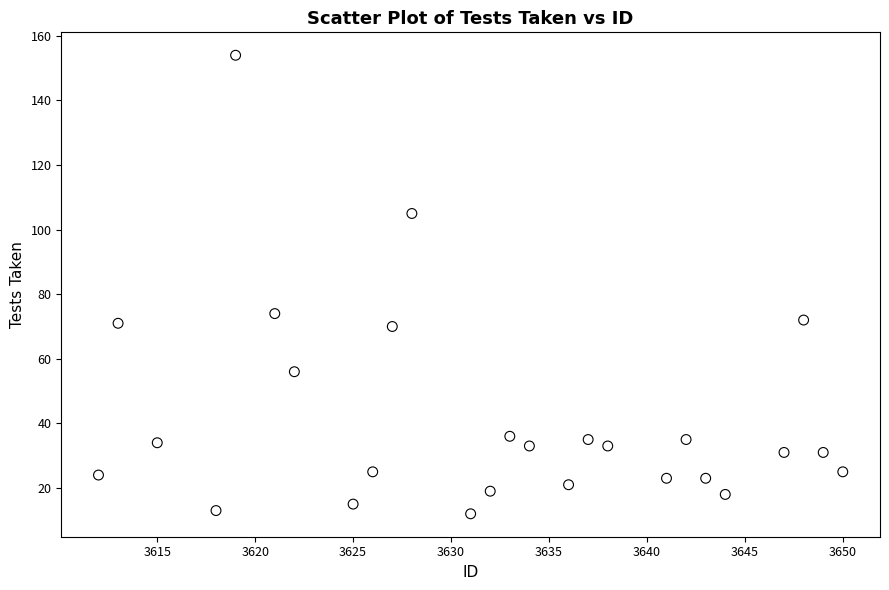

What Y value in the scatter plot is closest to 83?

74